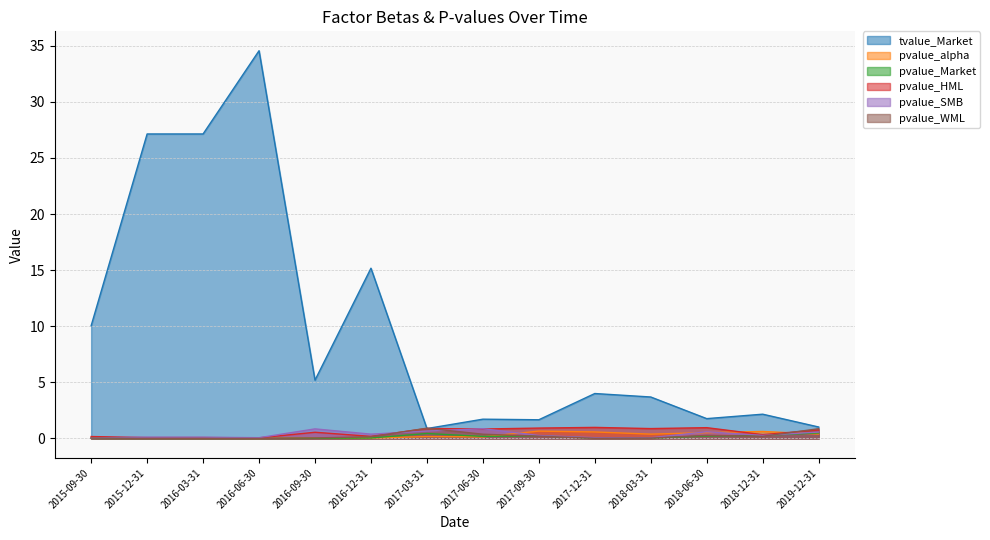

Between 2016-06-30 and 2018-12-31, which is larger?

2016-06-30